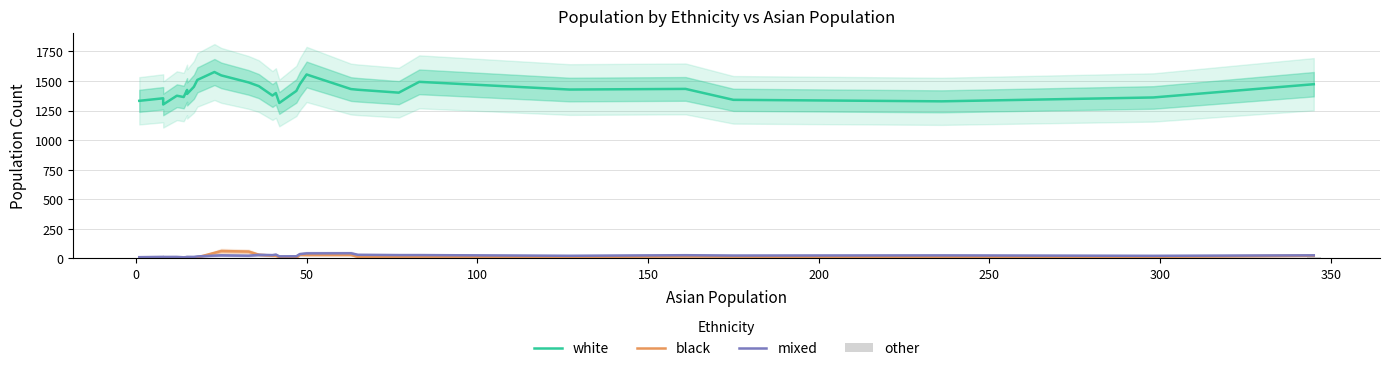

Reading left to right, list all the values displayed in this chart.

white: 1332.7	1354.0	1301.7	1375.7	1364.7	1424.7	1399.3	1390.7	1451.3	1509.3	1576.0	1547.7	1488.3	1457.0	1377.3	1398.3	1314.3	1416.3	1471.7	1555.3	1432.0	1426.3	1401.7	1493.0	1428.0	1433.3	1341.0	1328.3	1361.0	1473.0
black: 1.0	3.3	4.0	4.0	1.7	2.7	3.3	5.0	3.7	10.0	47.3	63.0	58.3	31.7	24.3	22.7	12.7	6.3	31.7	30.3	30.7	13.7	12.7	12.3	12.3	17.7	15.7	9.7	14.3	24.0
mixed: 11.0	13.7	13.0	13.3	10.0	12.3	13.0	13.7	13.3	17.3	24.3	26.7	23.7	30.7	28.3	32.7	18.0	18.7	37.0	43.0	44.0	31.0	28.7	28.7	22.7	27.7	24.7	26.0	22.3	26.7
other: 0.7	2.7	3.0	3.7	2.7	2.3	1.7	0.7	1.3	2.3	3.0	2.3	3.3	2.7	7.3	5.3	5.7	0.7	4.0	5.0	5.0	5.7	4.7	5.7	2.3	3.0	5.3	5.7	11.0	14.3